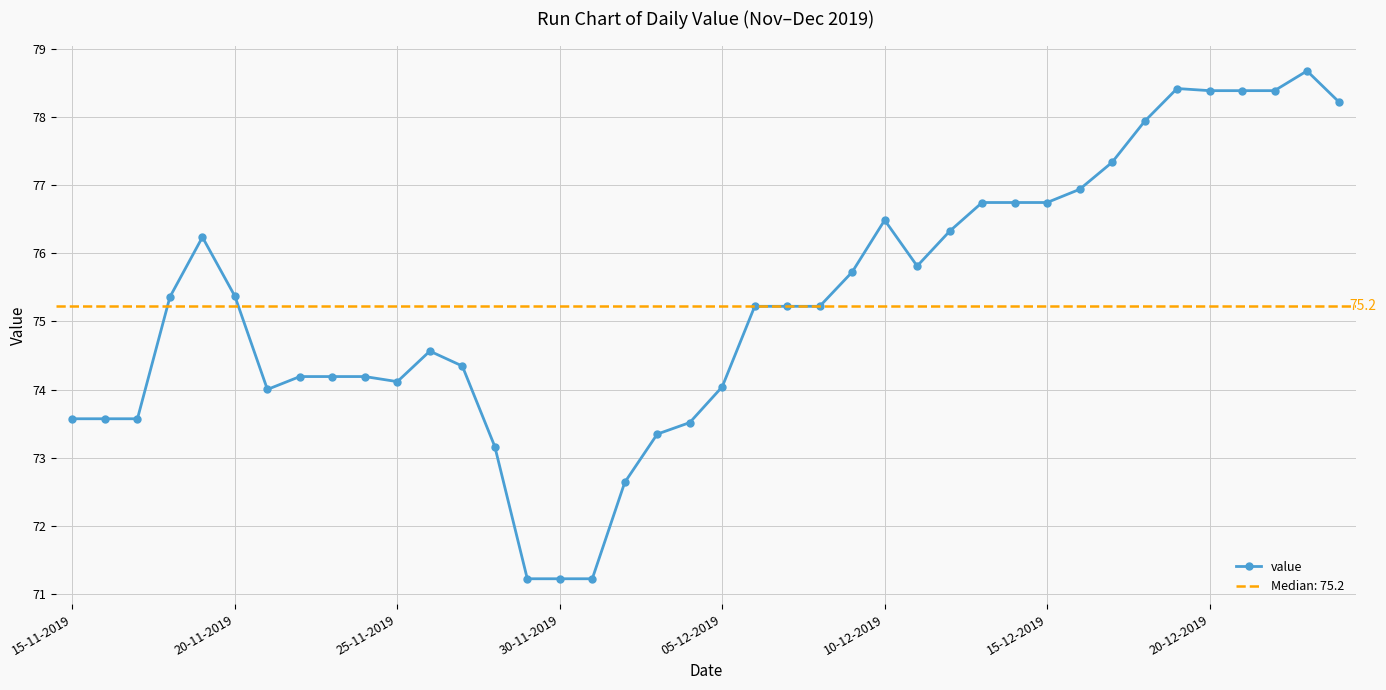

How many points are lower than both their immediate neighbors (excluding endpoints)?

3